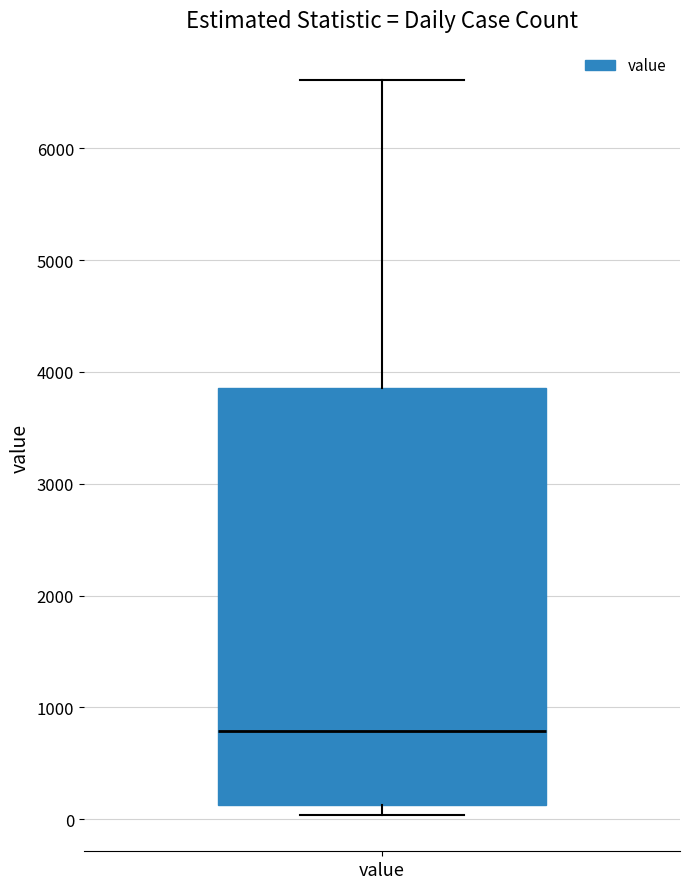

Where is the lower edge of the box for value on the y-axis? The values are not printed on the chart, so give them approximately, as read against the axis.

100